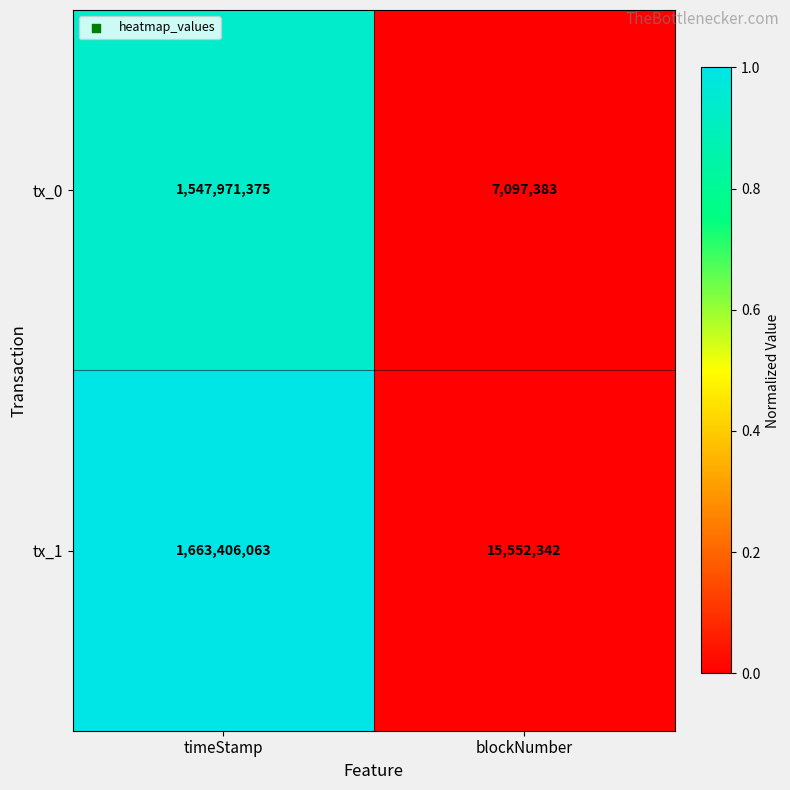

What is the sum of all tx_1 values?

1678958405